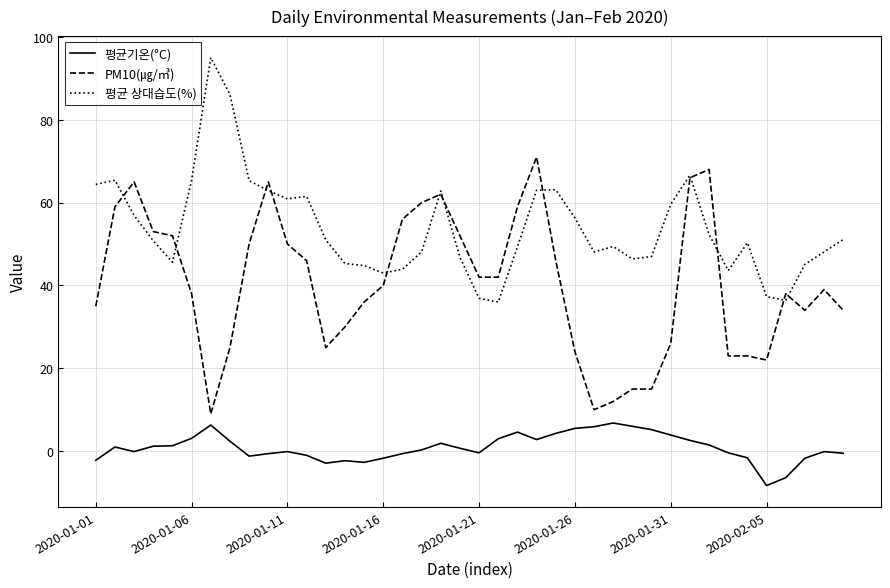

Rank the series by their average value, from highest to lowest.

평균 상대습도(%), PM10(㎍/㎥), 평균기온(°C)